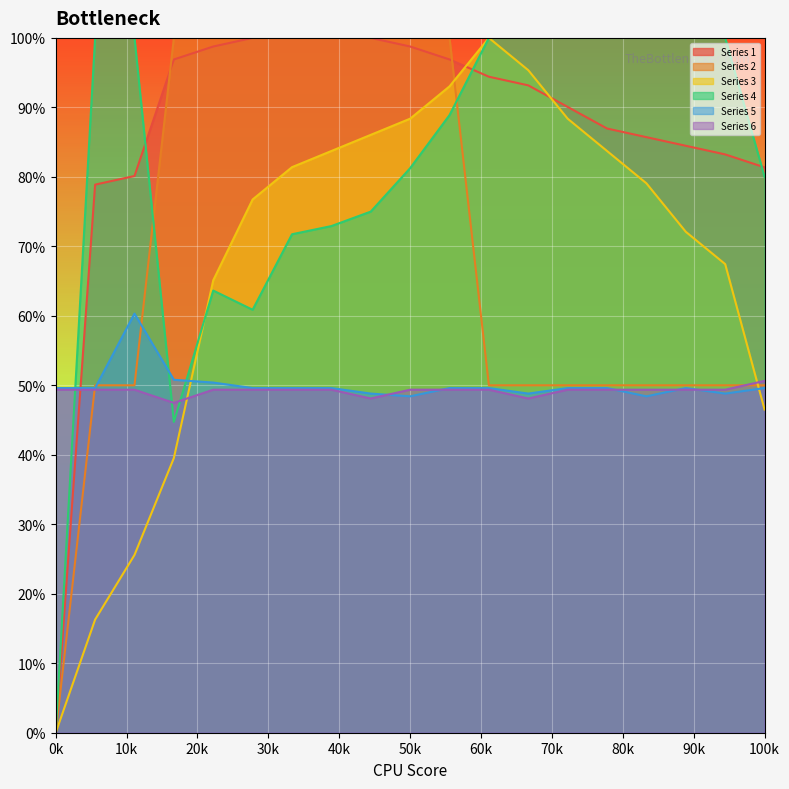

What is the value of the Series 6 point at the 7th from the left?

0.5